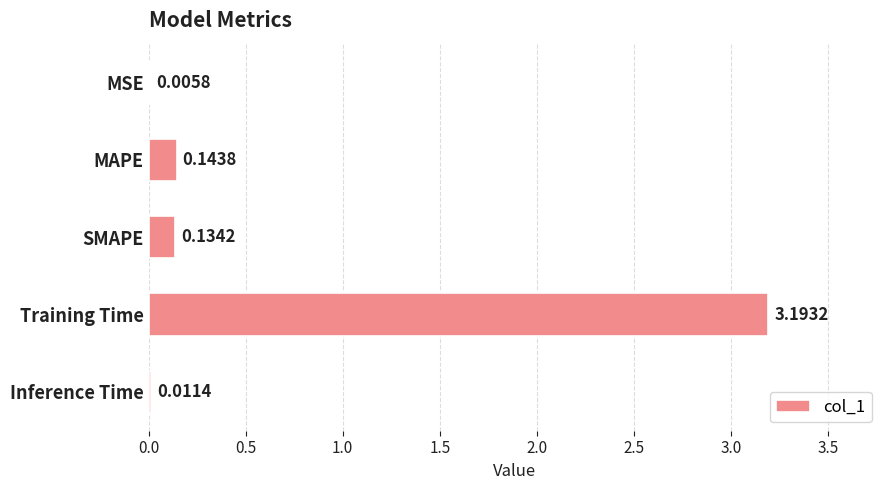

What is the sum of the values at SMAPE and Training Time?

3.3